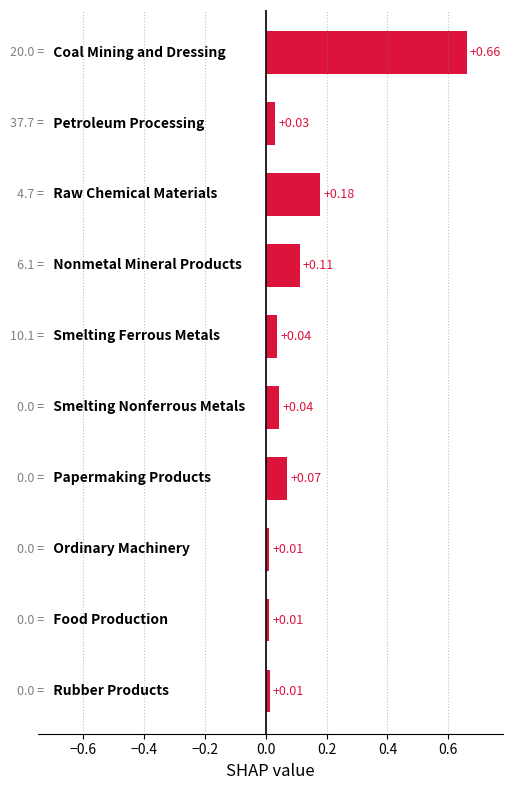

What is the sum of all values?

1.2